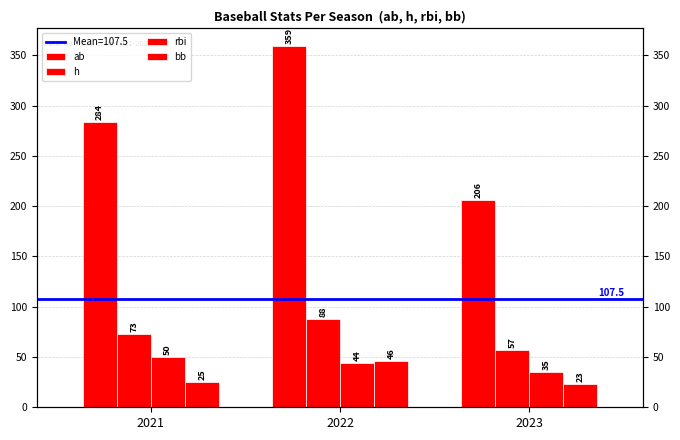

Reading left to right, extract all data points from this chart.

ab: 284	359	206
h: 73	88	57
rbi: 50	44	35
bb: 25	46	23